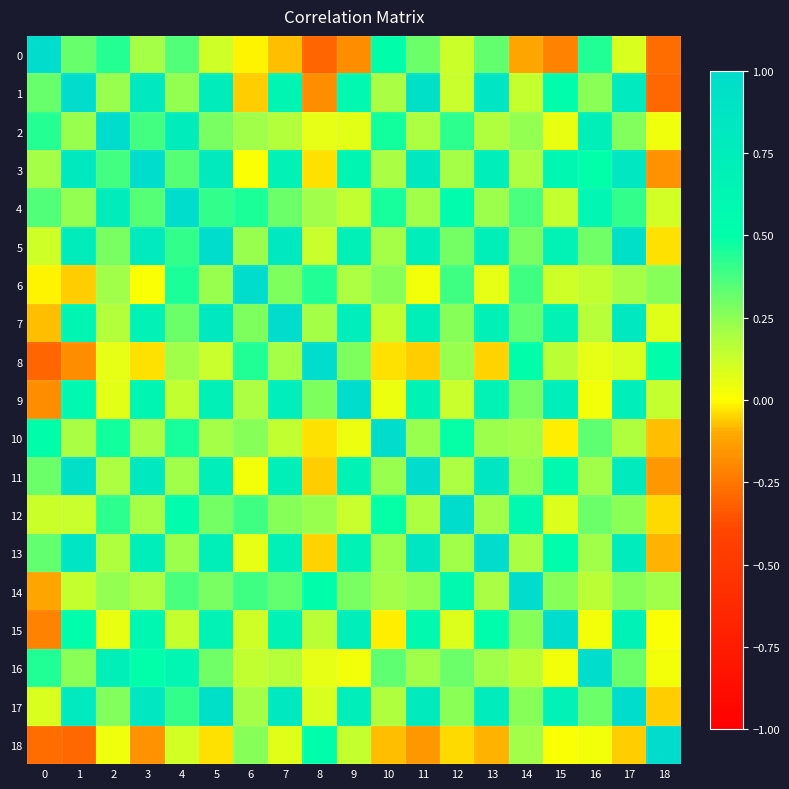

List the series in order of their peak value, lowest first.

0, 1, 2, 3, 4, 5, 6, 7, 8, 9, 10, 11, 12, 13, 14, 15, 16, 17, 18